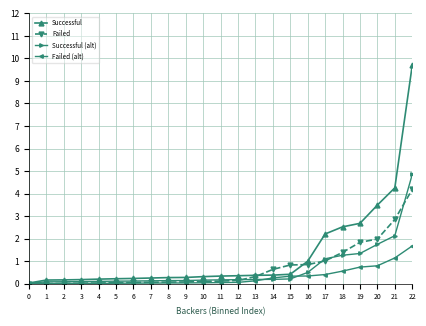

Which series has the widest spread of values?

Successful